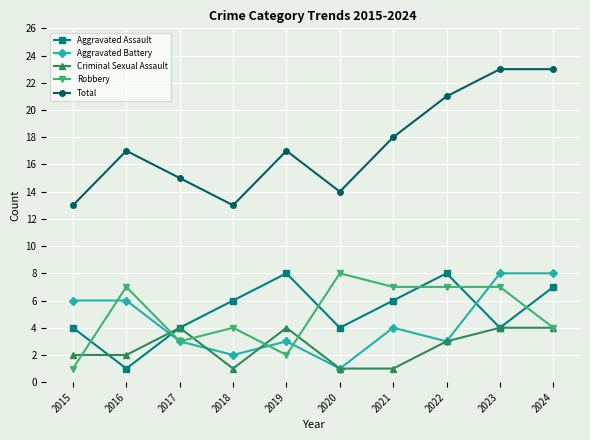

What value does the Aggravated Assault series have at 2016?

1